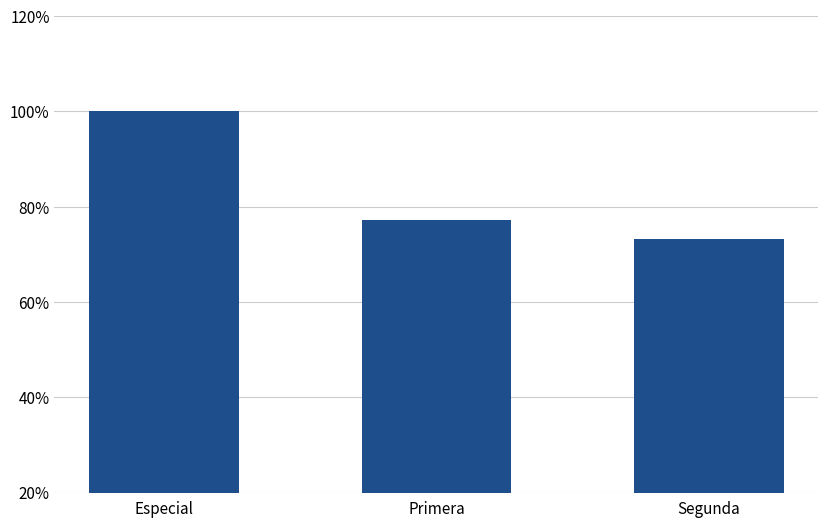

What is the minimum value shown in the chart?

73.3